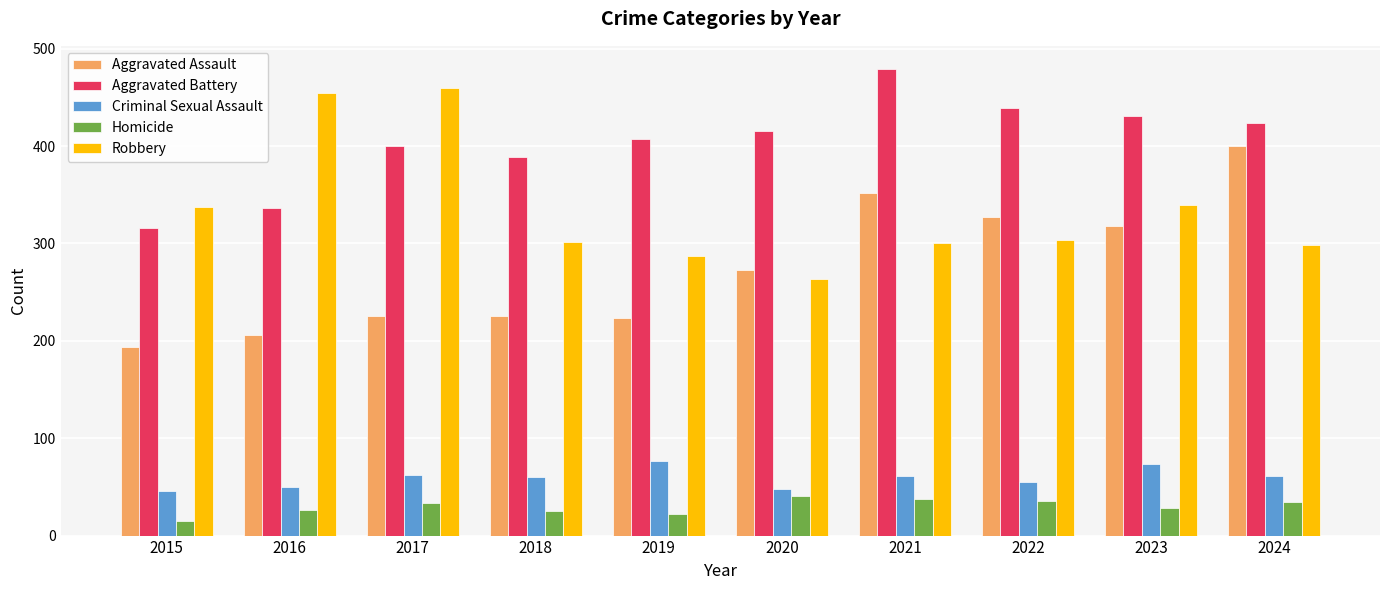

What is the lowest value of the Aggravated Assault series?

194